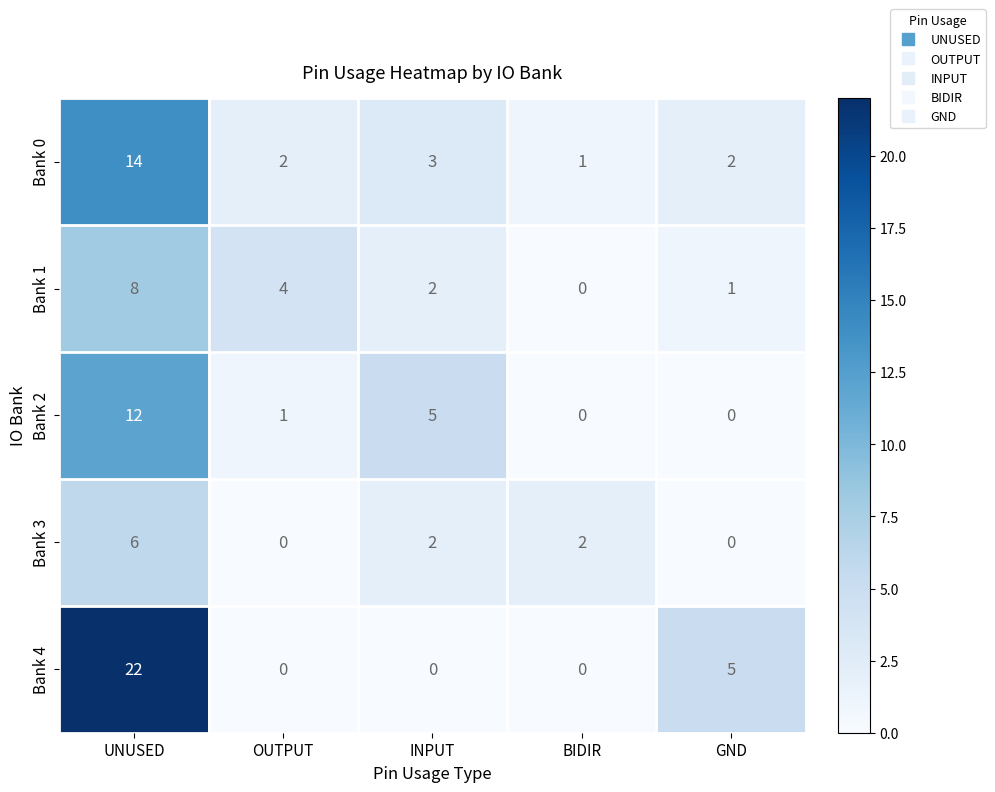

Which series has the largest range (max minus min)?

Bank 4